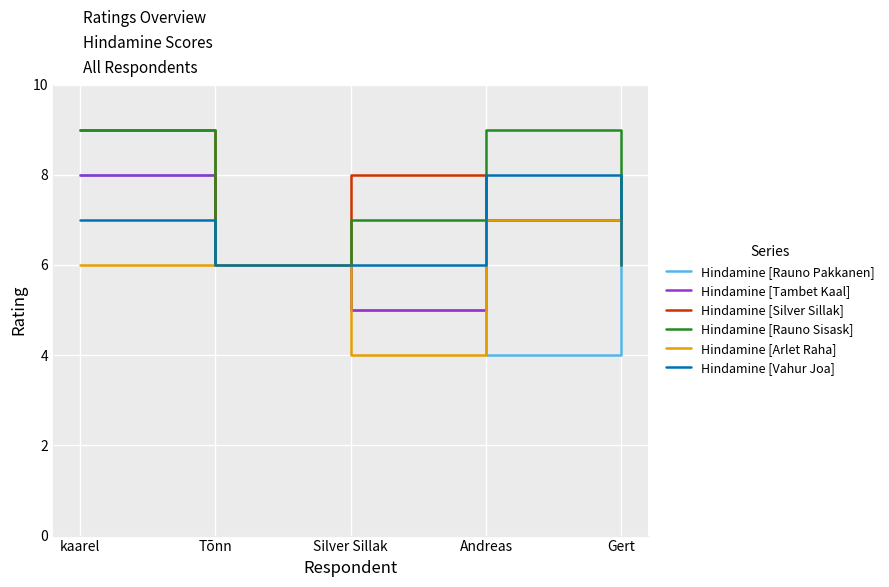

What position from the right is Gert?

1